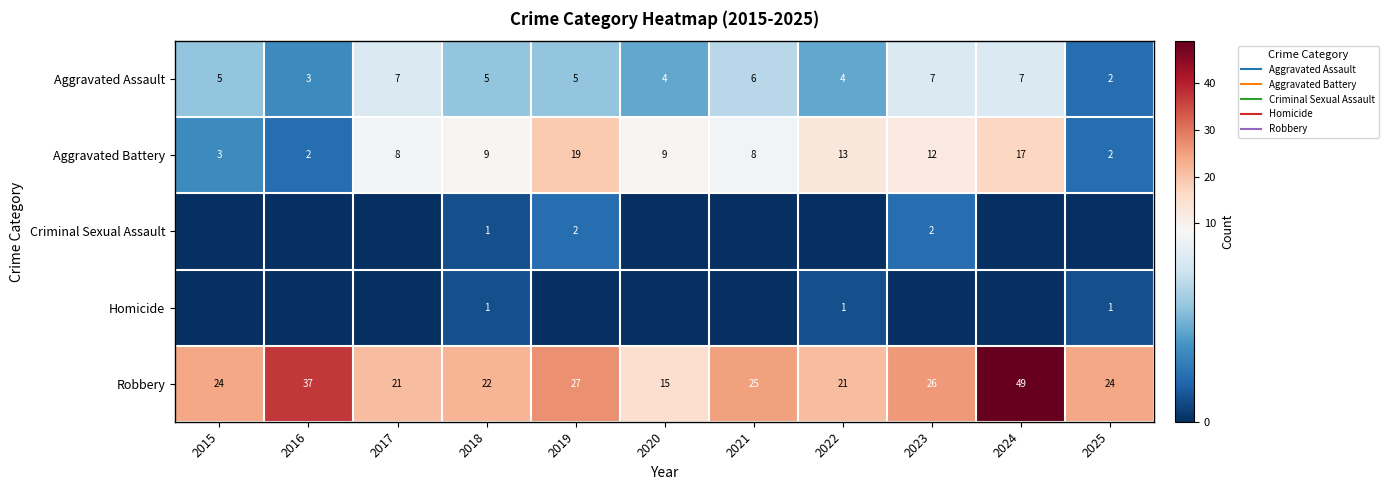

Which series has the largest total across all categories?

Robbery